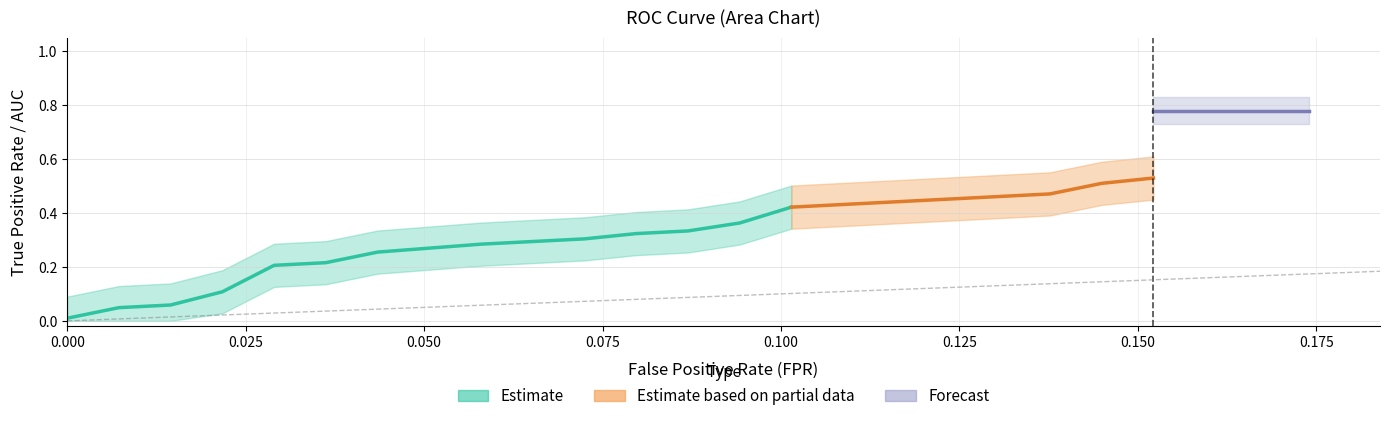

True or false: roc_auc has more than 2 points higher than both neighbors.

False